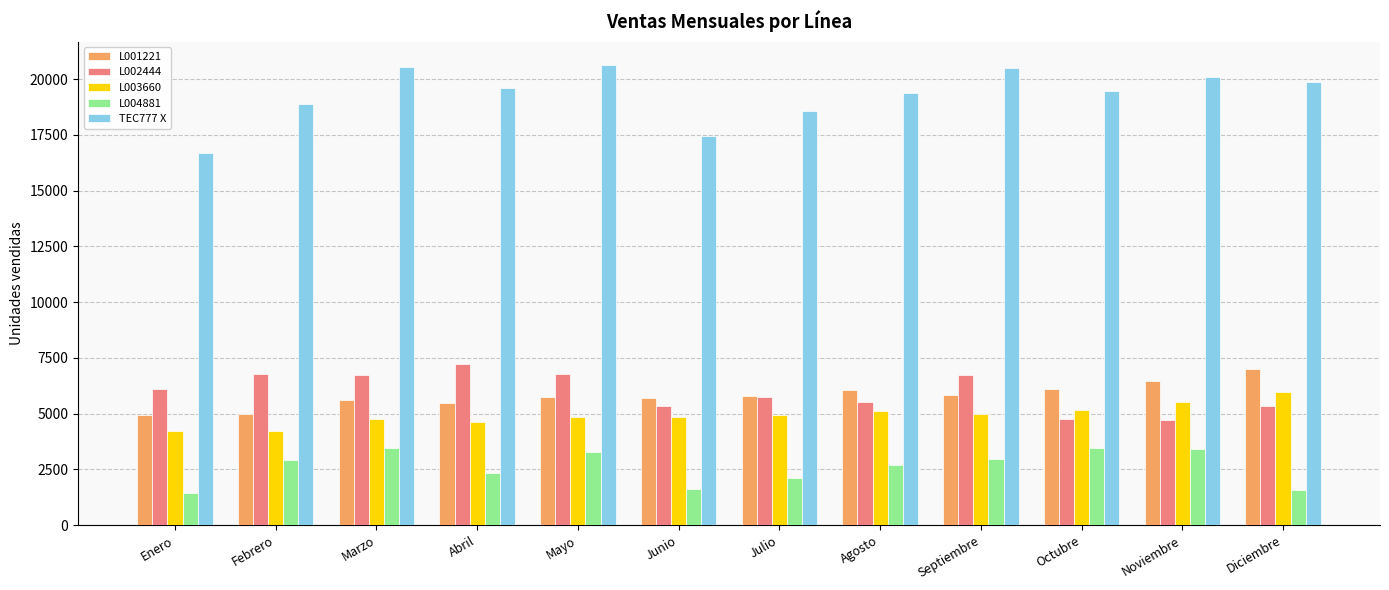

The value of TEC777 X at Abril is 19615.9. True or false?

True